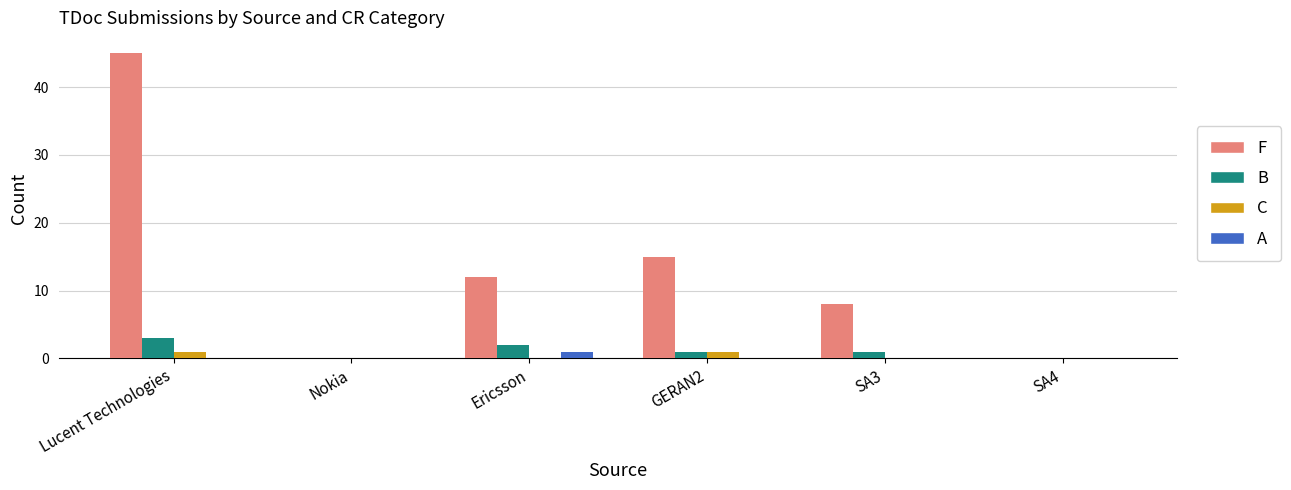

How many series are shown in this chart?

4